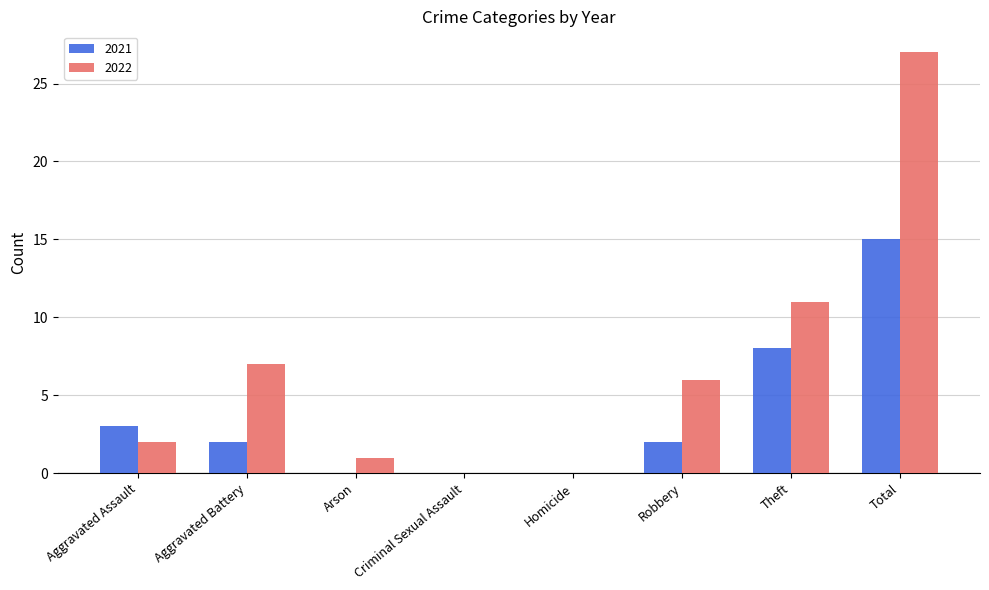

What is the maximum value for 2021?

15